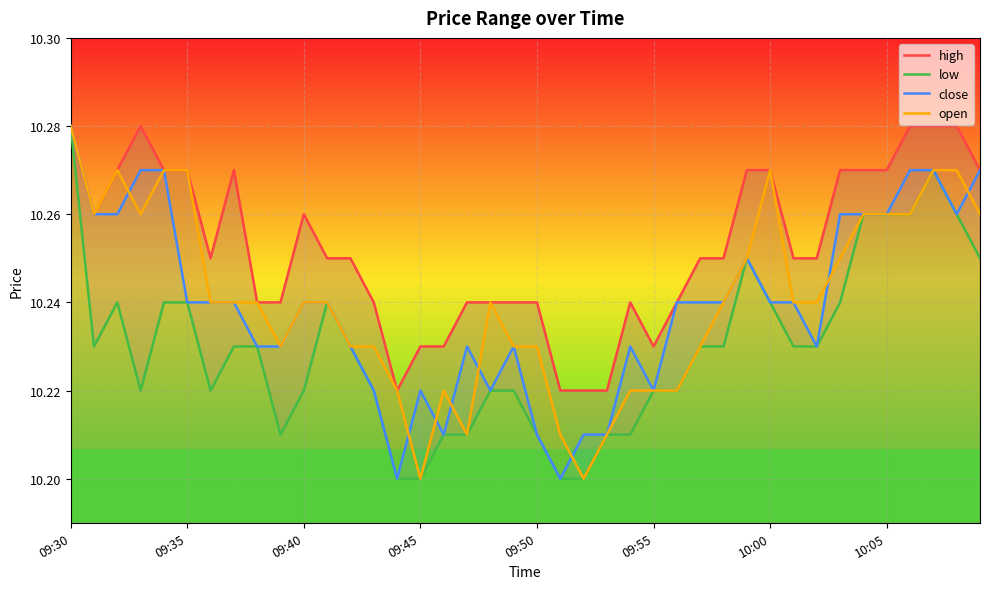

Which category has the highest value in the open series?

09:30